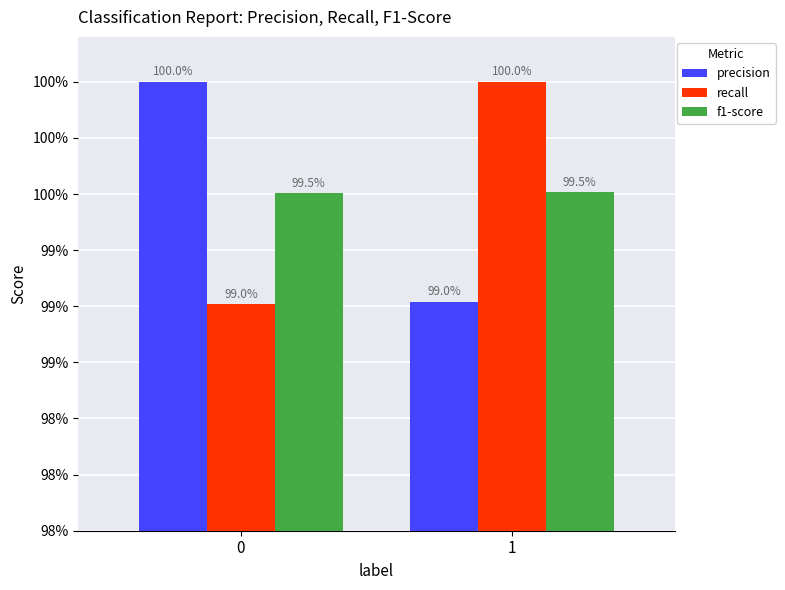

Does the chart contain stacked bars?

No